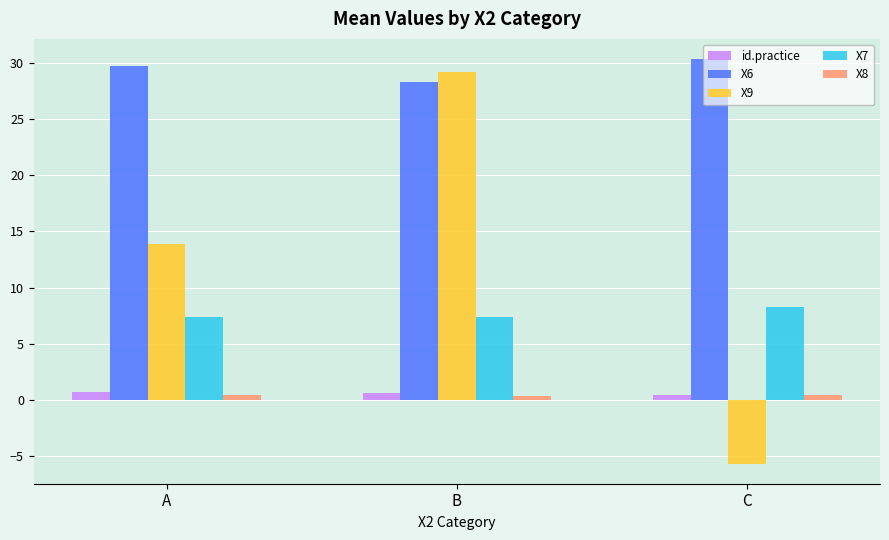

Are the bars horizontal?

No